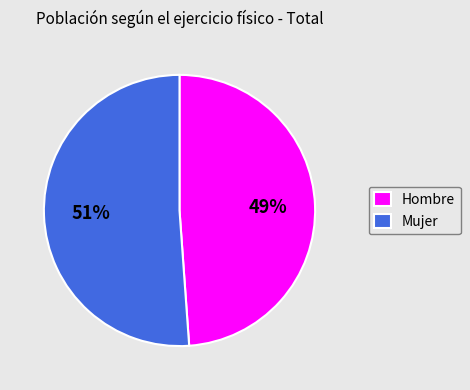

How many segments does this pie chart have?

2